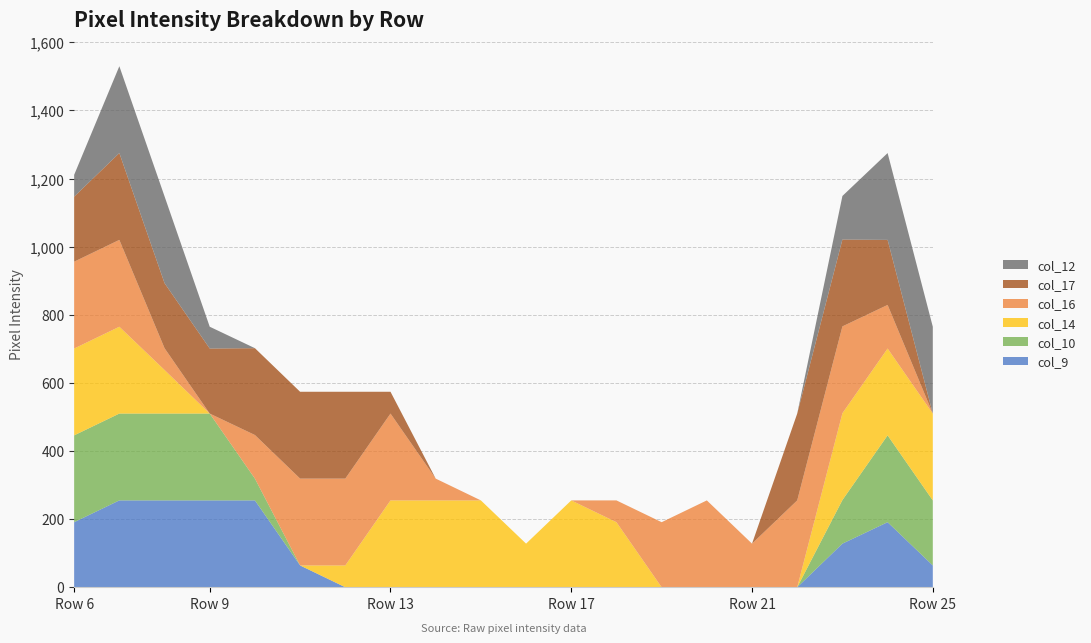

Reading right to left, what are all the values shown in this chart?

col_9: Row 25=64	Row 24=191	Row 23=128	Row 22=0	Row 21=0	Row 20=0	Row 19=0	Row 18=0	Row 17=0	Row 16=0	Row 15=0	Row 14=0	Row 13=0	Row 12=0	Row 11=64	Row 10=255	Row 9=255	Row 8=255	Row 7=255	Row 6=191
col_10: Row 25=191	Row 24=255	Row 23=128	Row 22=0	Row 21=0	Row 20=0	Row 19=0	Row 18=0	Row 17=0	Row 16=0	Row 15=0	Row 14=0	Row 13=0	Row 12=0	Row 11=0	Row 10=64	Row 9=255	Row 8=255	Row 7=255	Row 6=255
col_14: Row 25=255	Row 24=255	Row 23=255	Row 22=0	Row 21=0	Row 20=0	Row 19=0	Row 18=191	Row 17=255	Row 16=128	Row 15=255	Row 14=255	Row 13=255	Row 12=64	Row 11=0	Row 10=0	Row 9=0	Row 8=128	Row 7=255	Row 6=255
col_16: Row 25=0	Row 24=128	Row 23=255	Row 22=255	Row 21=128	Row 20=255	Row 19=191	Row 18=64	Row 17=0	Row 16=0	Row 15=0	Row 14=64	Row 13=255	Row 12=255	Row 11=255	Row 10=128	Row 9=0	Row 8=64	Row 7=255	Row 6=255
col_17: Row 25=0	Row 24=191	Row 23=255	Row 22=255	Row 21=0	Row 20=0	Row 19=0	Row 18=0	Row 17=0	Row 16=0	Row 15=0	Row 14=0	Row 13=64	Row 12=255	Row 11=255	Row 10=255	Row 9=191	Row 8=191	Row 7=255	Row 6=191
col_12: Row 25=255	Row 24=255	Row 23=128	Row 22=0	Row 21=0	Row 20=0	Row 19=0	Row 18=0	Row 17=0	Row 16=0	Row 15=0	Row 14=0	Row 13=0	Row 12=0	Row 11=0	Row 10=0	Row 9=64	Row 8=255	Row 7=255	Row 6=64